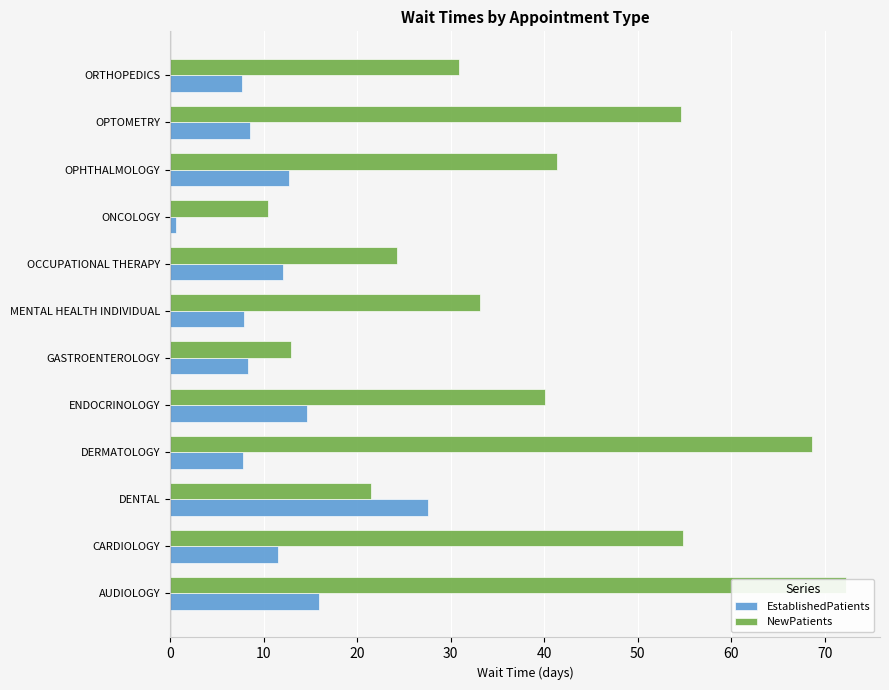

True or false: NewPatients has a value of 91.9 at OPTOMETRY.

False